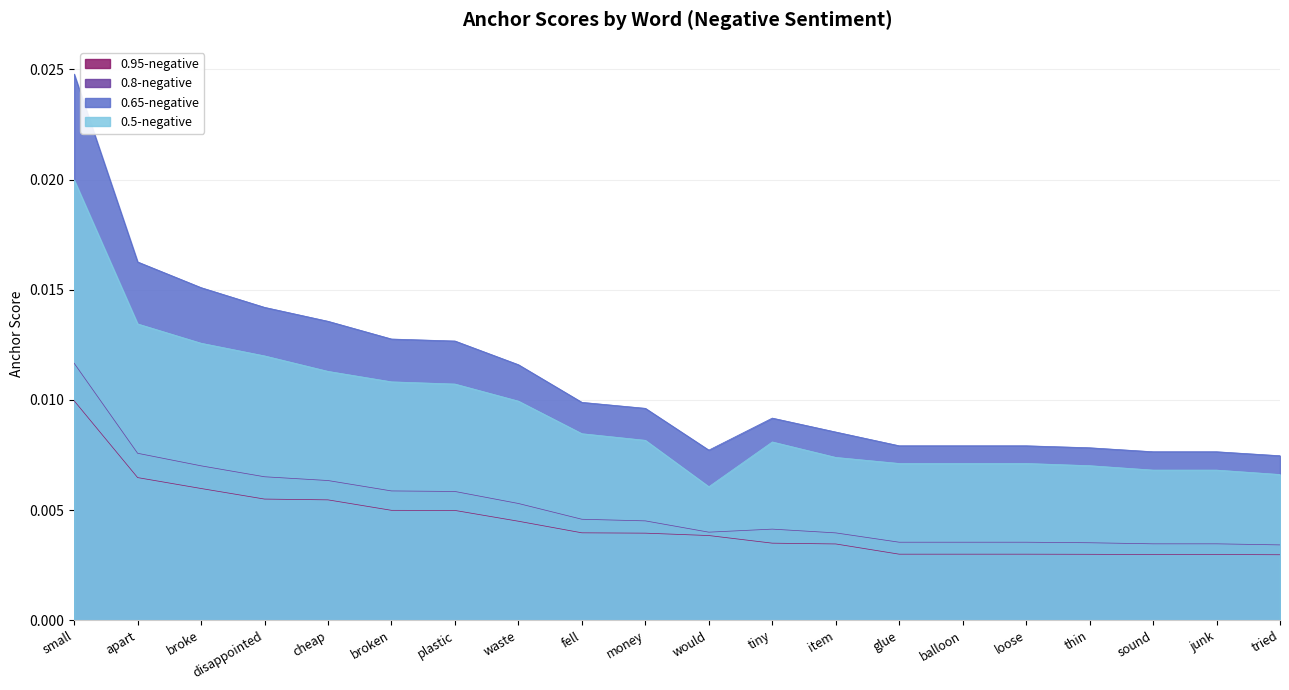

What is the label of the 12th point from the left?

tiny